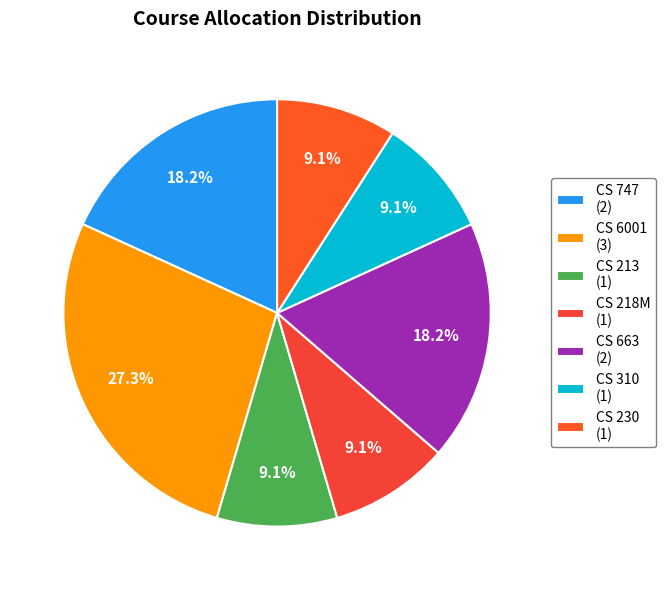

Which category has the biggest portion of the pie?

CS 6001 (3)